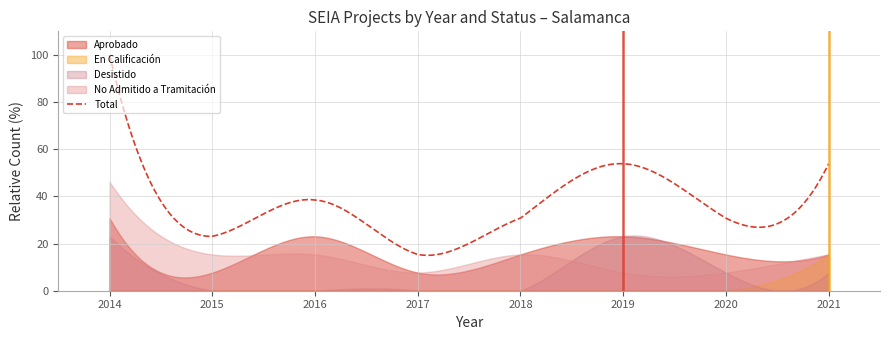

At which label does Total reach its peak?

2014